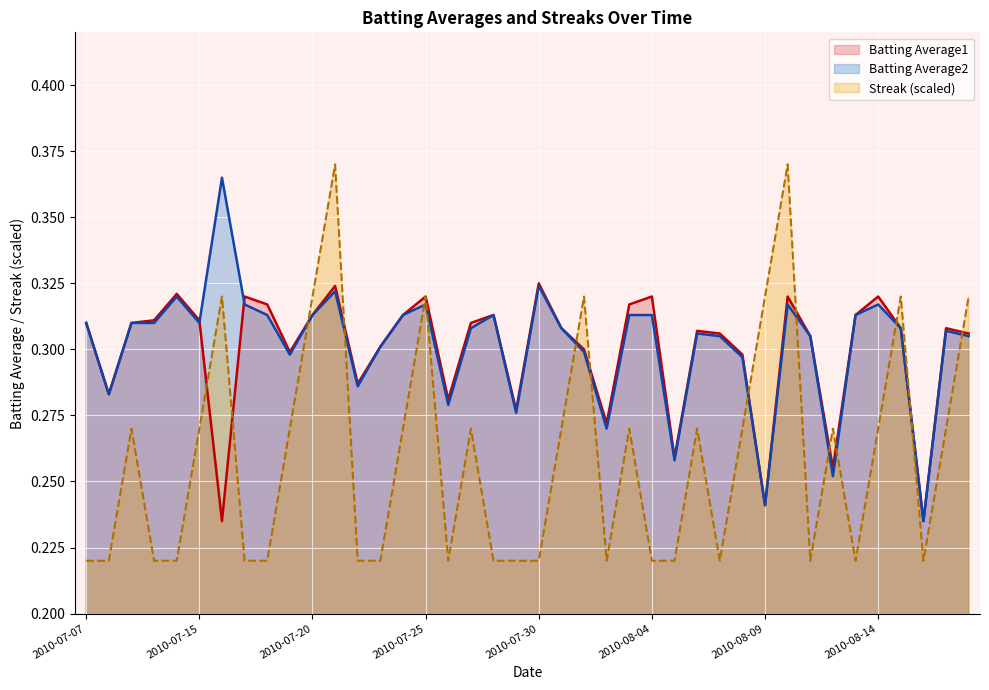

Which category has the highest value across all series?

2010-07-21